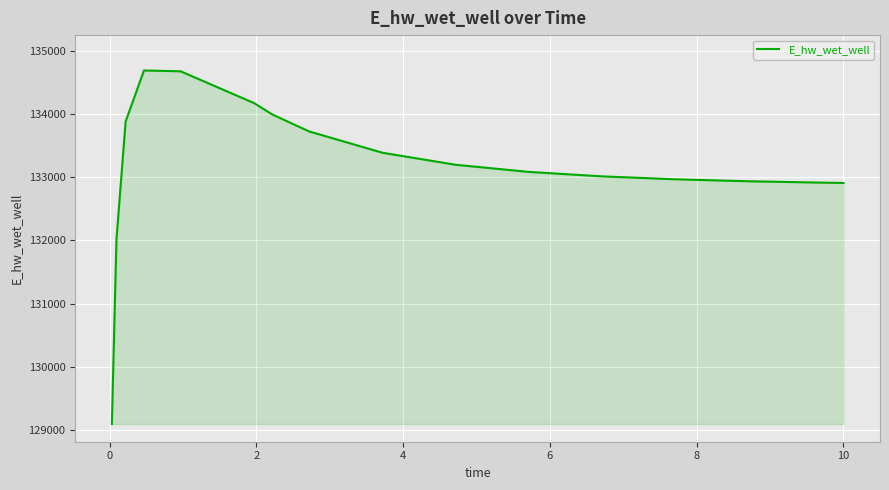

Does the chart have visible grid lines?

Yes